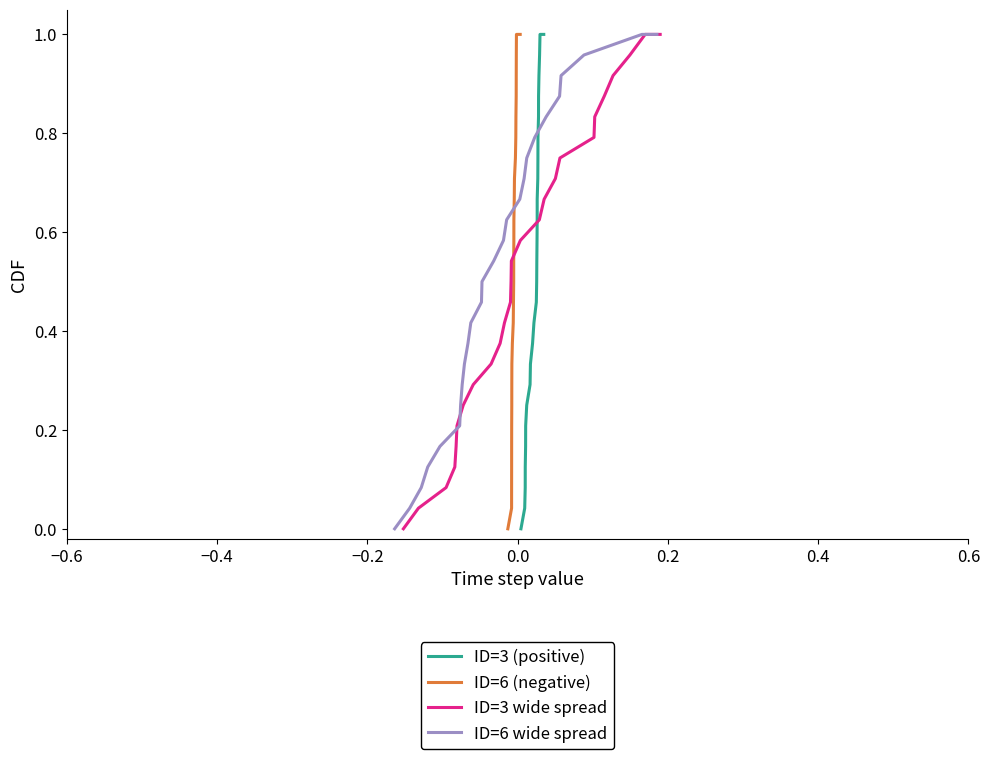

Is this an area chart (filled region under the line)?

No